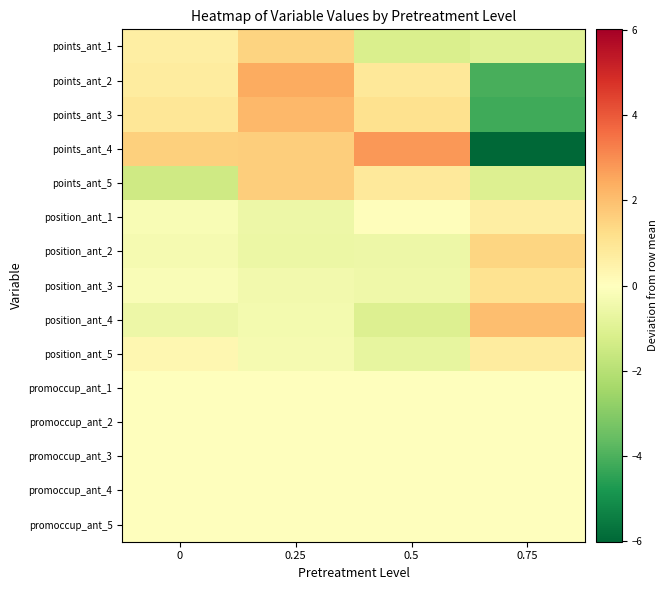

What is the smallest value displayed?

-6.0